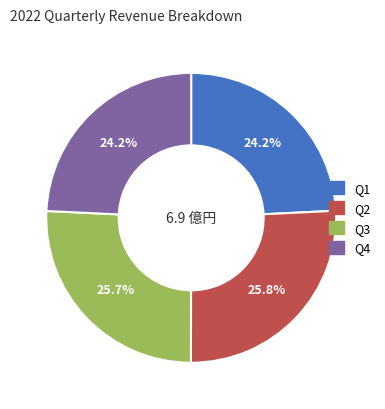

Is Q4 the majority of the pie?

No